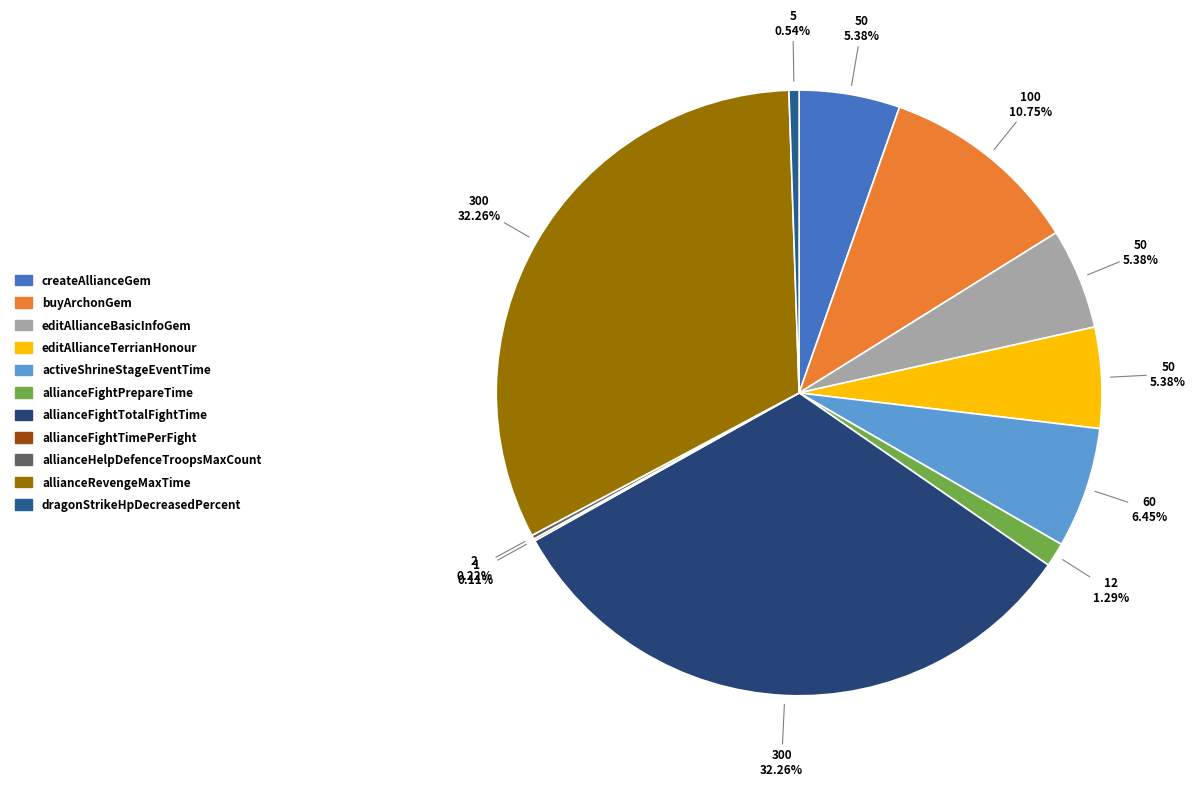

Count the number of slices in the pie.

11